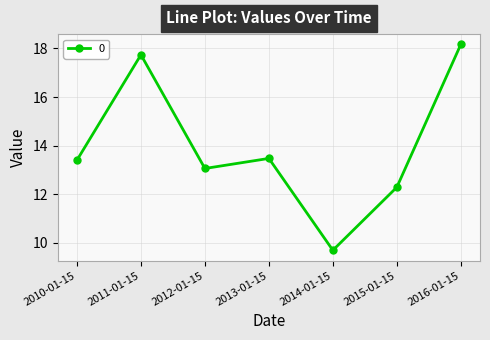

What is the change in value from 2013-01-15 to 2016-01-15?

+4.7